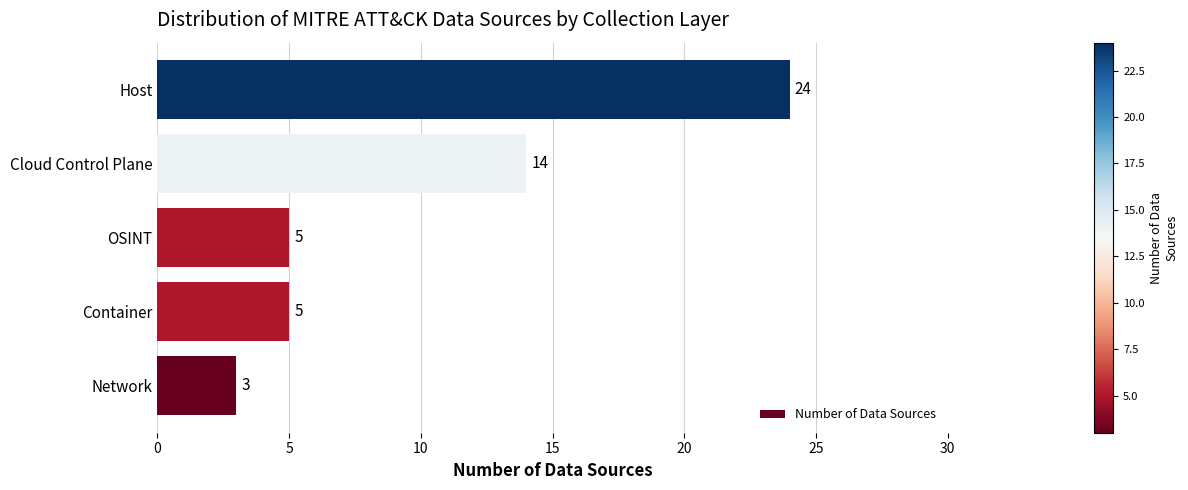

What is the ratio of the value at Host to the value at Container?

4.8